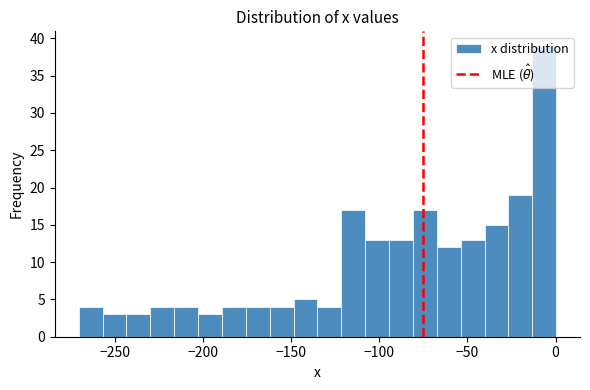

Around what value on the x-axis is the tallest bar? Give the approximate position of its centre, as read against the axis.

-5